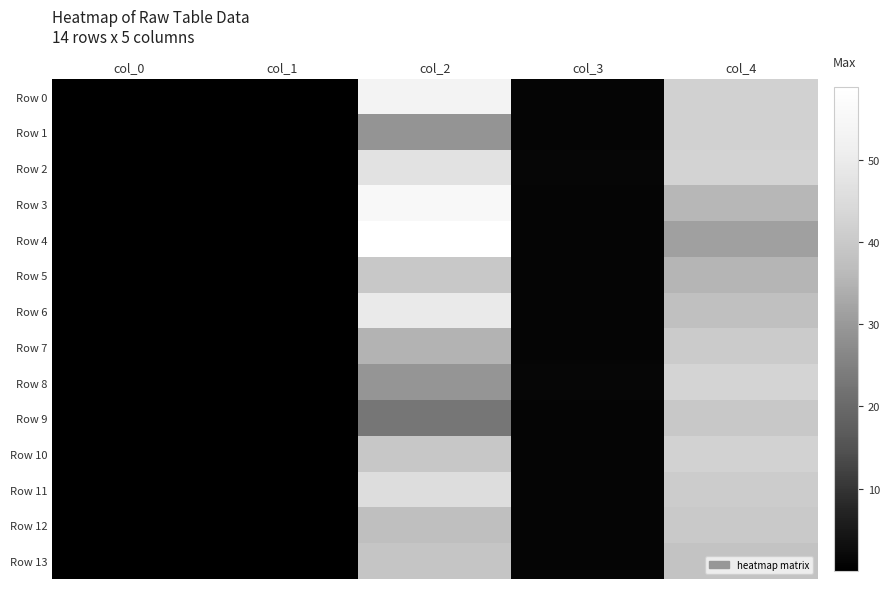

Reading right to left, list all the values displayed in this chart.

Row 0: col_4=42.3	col_3=1.3	col_2=53.0	col_1=0.0	col_0=0.0
Row 1: col_4=42.1	col_3=1.4	col_2=29.1	col_1=0.0	col_0=0.0
Row 2: col_4=42.7	col_3=1.5	col_2=47.1	col_1=0.0	col_0=0.0
Row 3: col_4=35.8	col_3=1.3	col_2=55.5	col_1=0.0	col_0=0.0
Row 4: col_4=31.5	col_3=1.2	col_2=58.9	col_1=0.0	col_0=0.0
Row 5: col_4=35.4	col_3=1.2	col_2=39.8	col_1=0.0	col_0=0.0
Row 6: col_4=37.7	col_3=1.2	col_2=49.5	col_1=0.0	col_0=0.0
Row 7: col_4=40.6	col_3=1.3	col_2=35.1	col_1=0.0	col_0=0.0
Row 8: col_4=43.0	col_3=1.5	col_2=29.2	col_1=0.0	col_0=0.0
Row 9: col_4=39.9	col_3=1.2	col_2=22.9	col_1=0.0	col_0=0.0
Row 10: col_4=42.4	col_3=1.4	col_2=39.4	col_1=0.0	col_0=0.0
Row 11: col_4=40.9	col_3=1.3	col_2=45.5	col_1=0.0	col_0=0.0
Row 12: col_4=40.3	col_3=1.3	col_2=37.5	col_1=0.0	col_0=0.0
Row 13: col_4=38.5	col_3=1.2	col_2=39.0	col_1=0.0	col_0=0.0